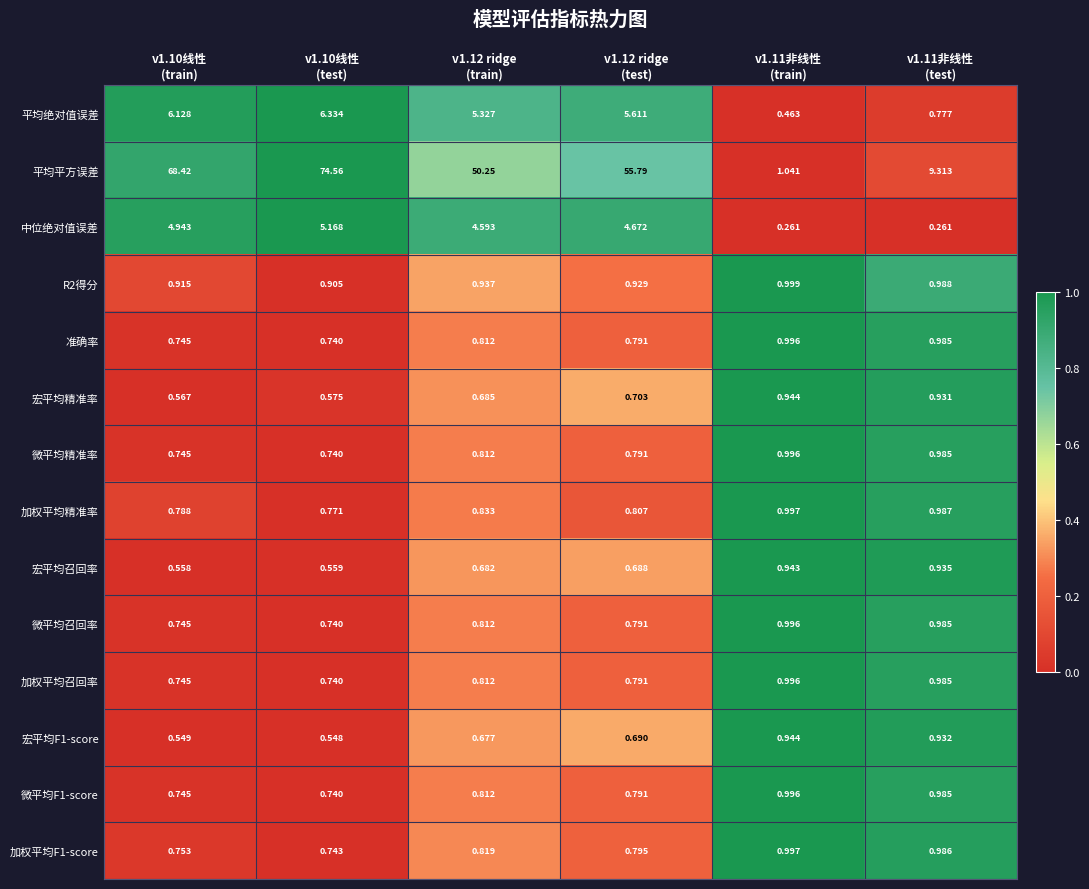

Which series has the largest range (max minus min)?

平均平方误差